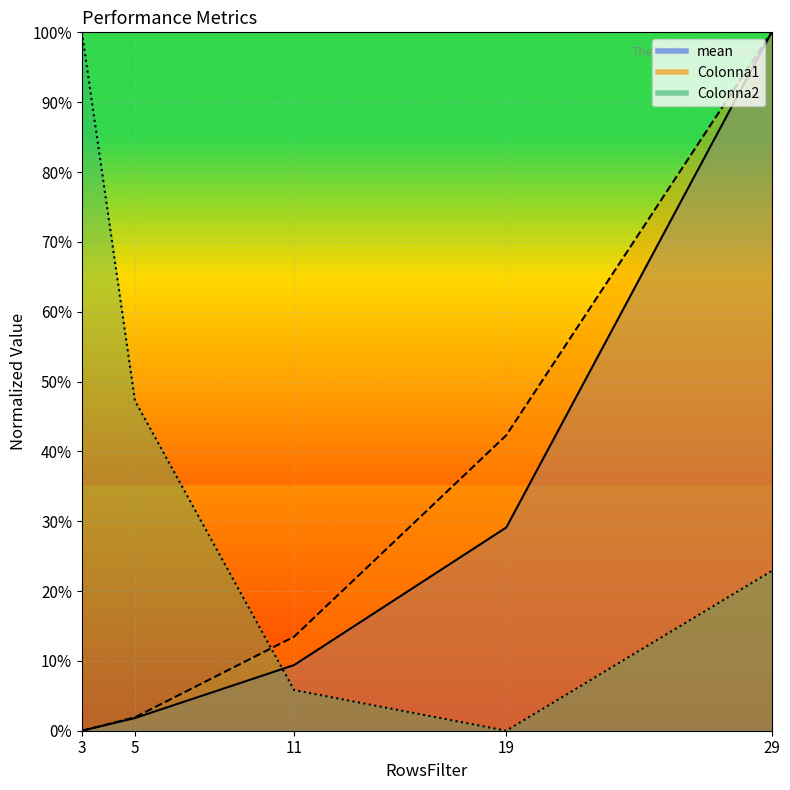

Reading left to right, what are all the values shown in this chart?

mean_line: 3=0.0	5=0.0	11=0.1	19=0.3	29=1.0
Colonna1_line: 3=0.0	5=0.0	11=0.1	19=0.4	29=1.0
Colonna2_line: 3=1.0	5=0.5	11=0.1	19=0.0	29=0.2